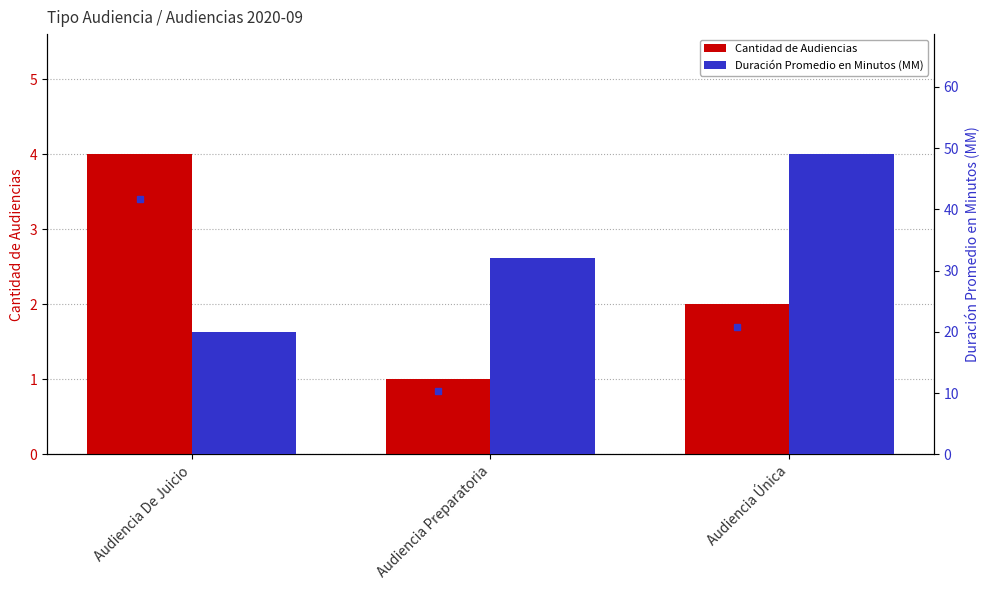

What is the difference between the Cantidad de Audiencias values at Audiencia Preparatoria and Audiencia De Juicio?

3